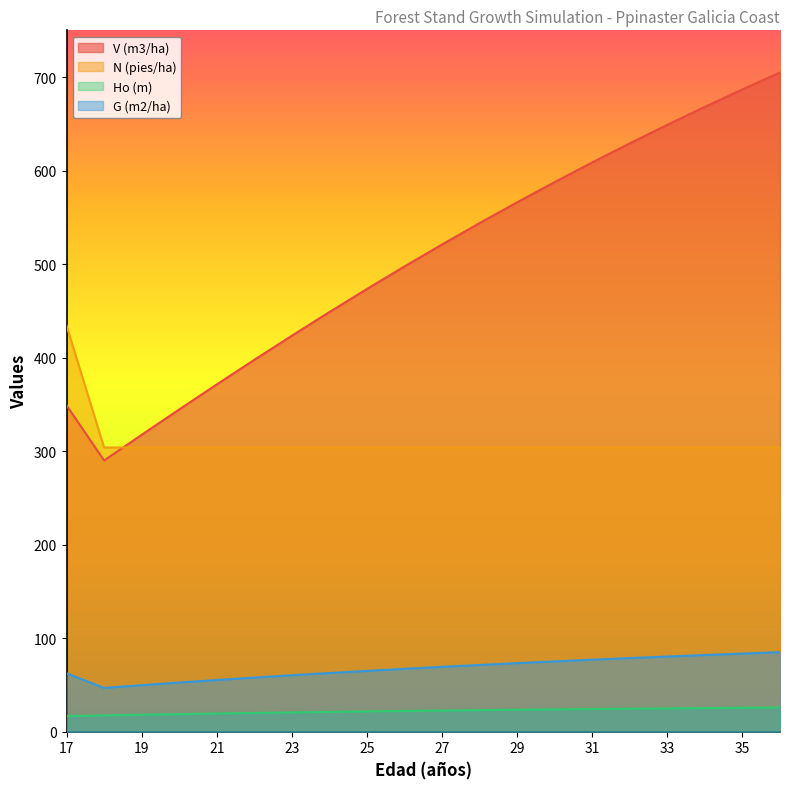

Is it true that V (m3/ha) equals 423.4 at 23?

True